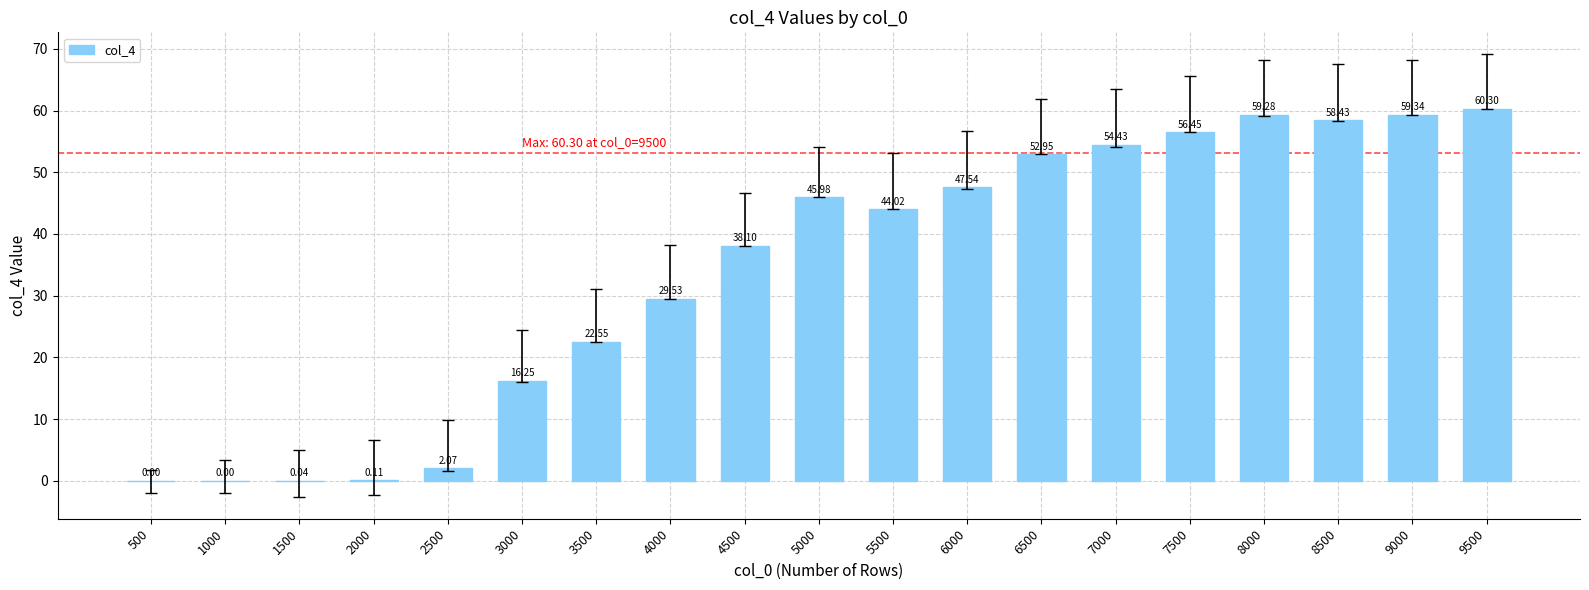

What is the sum of all values?

647.4